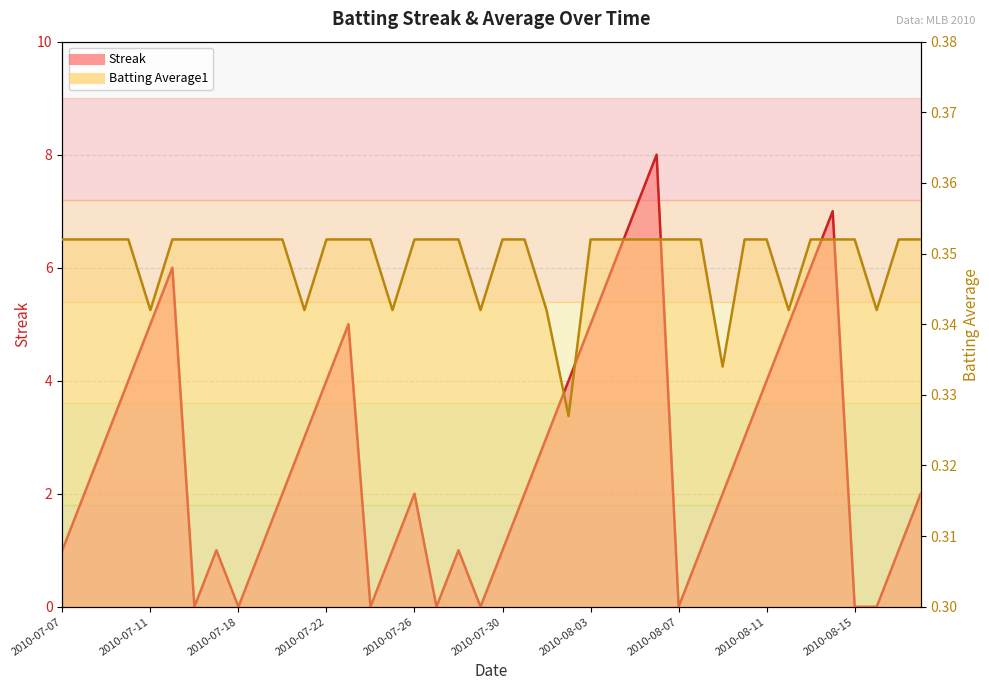

At which label does Streak reach its minimum?

2010-07-16